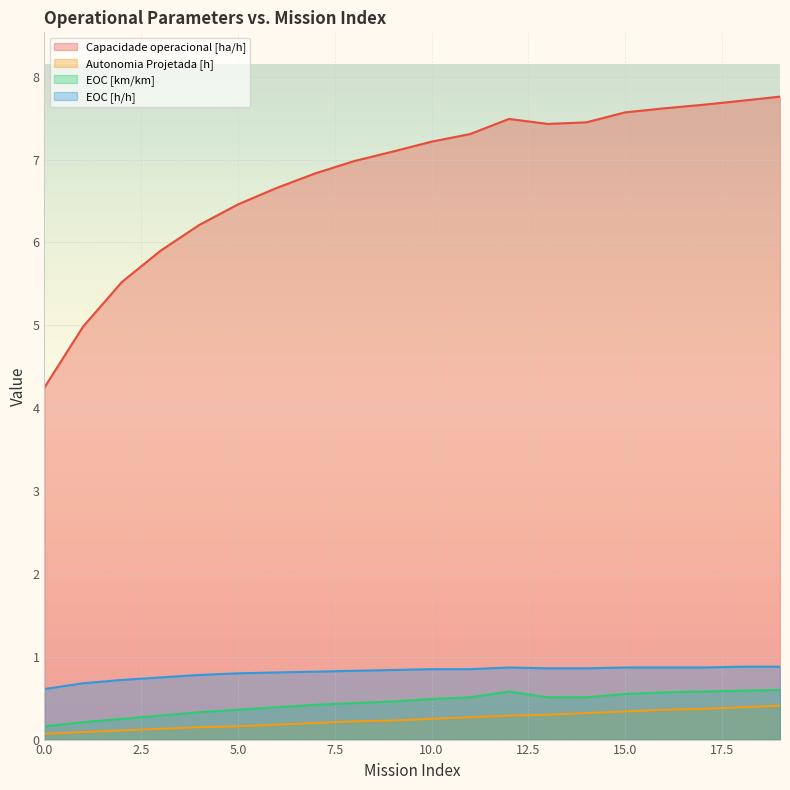

At which label is Capacidade operacional [ha/h] closest to 6?

3